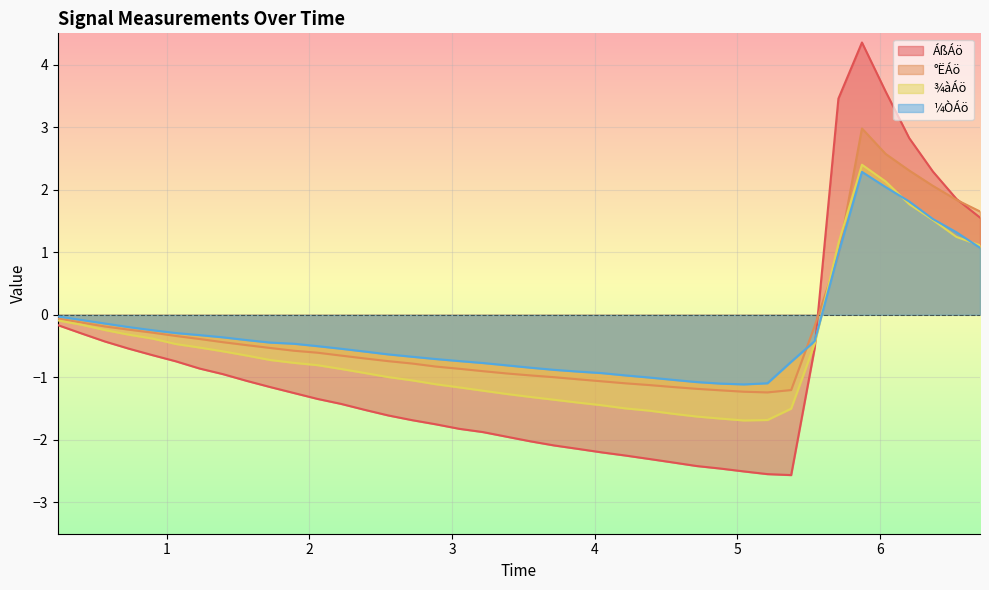

In ¼ÒÁö, how many points are lower than both neighbors (excluding endpoints)?

1